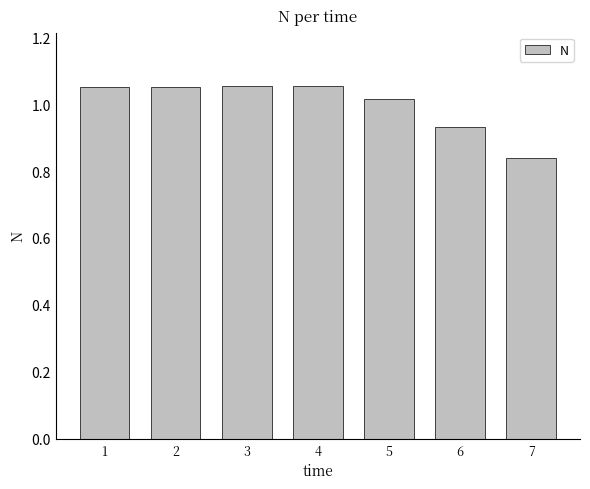

Which label corresponds to the smallest value in the chart?

7